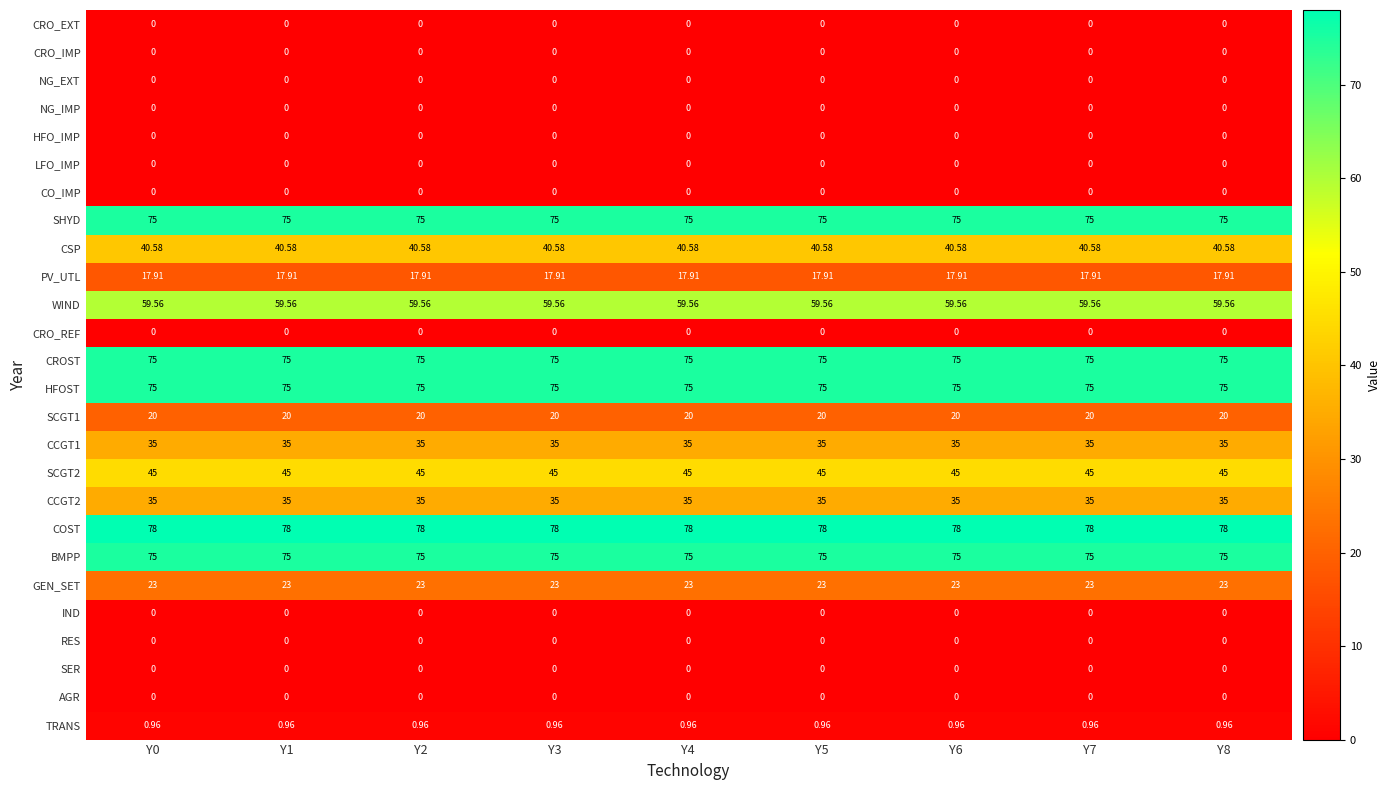

Which series has the largest total across all categories?

COST